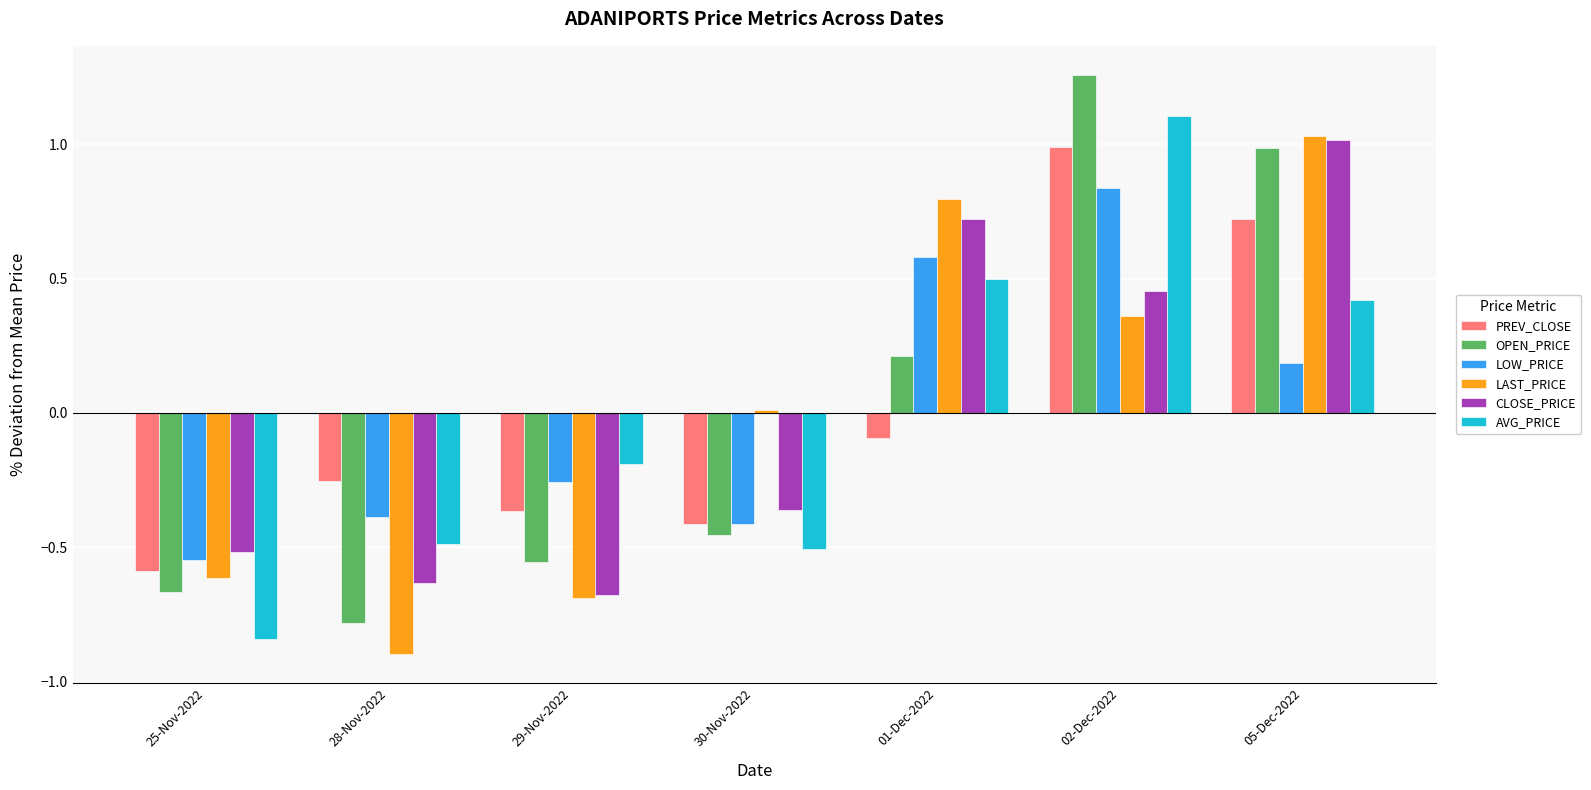

What are all the series names shown in the legend?

PREV_CLOSE, OPEN_PRICE, LOW_PRICE, LAST_PRICE, CLOSE_PRICE, AVG_PRICE